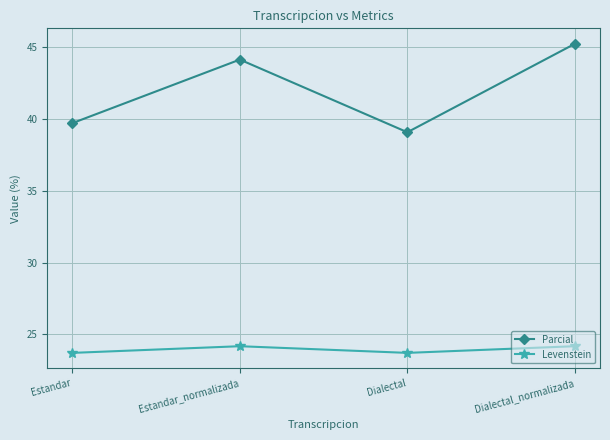

At which category does Levenstein reach its first local valley?

Dialectal